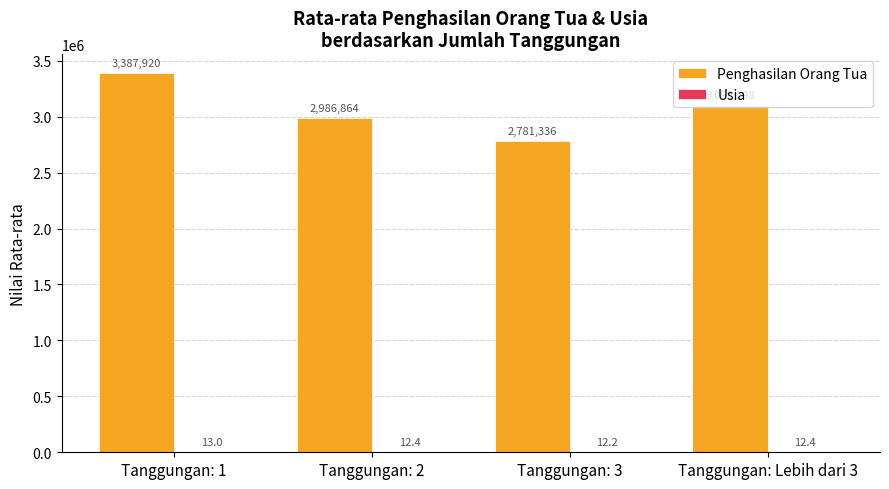

At which label does Penghasilan Orang Tua reach its peak?

Tanggungan: 1